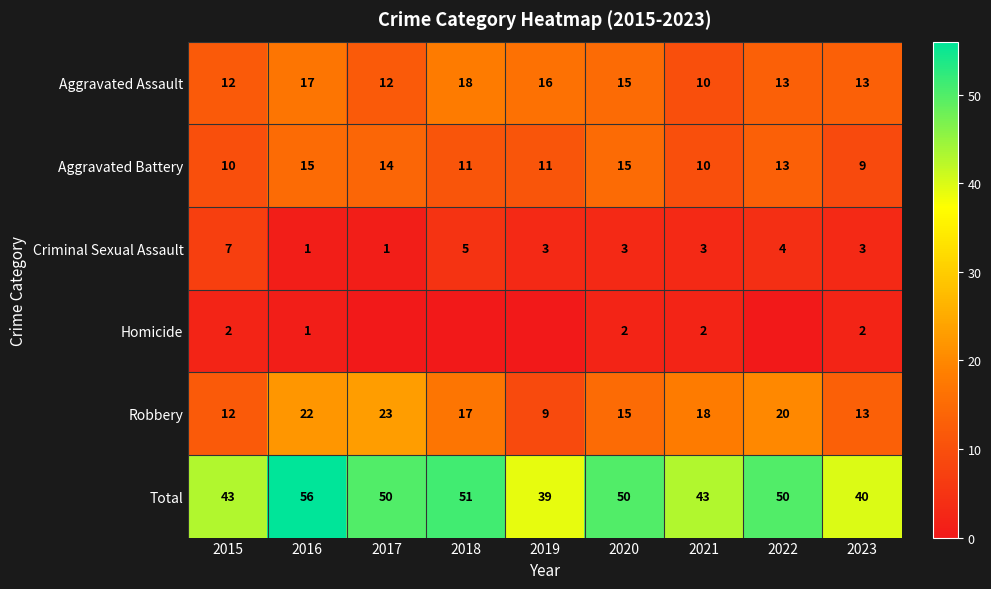

What is the difference between the Aggravated Battery values at 2023 and 2022?

4